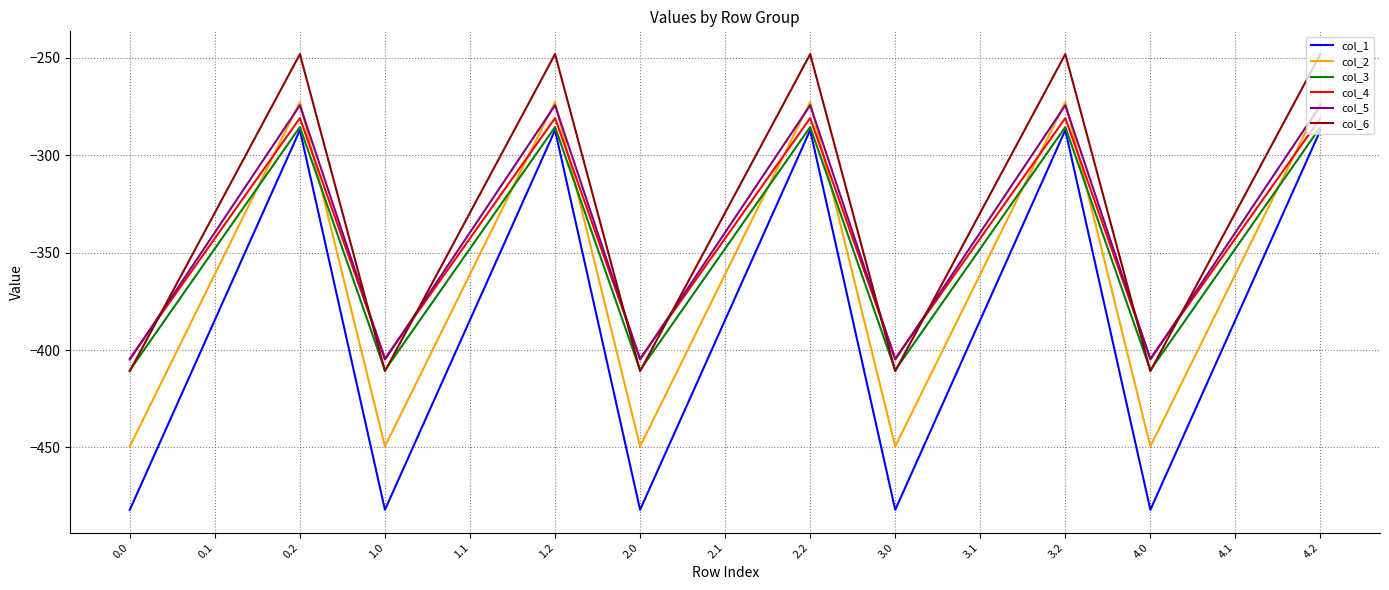

Is it true that col_5 equals -339.6 at 1.1?

True